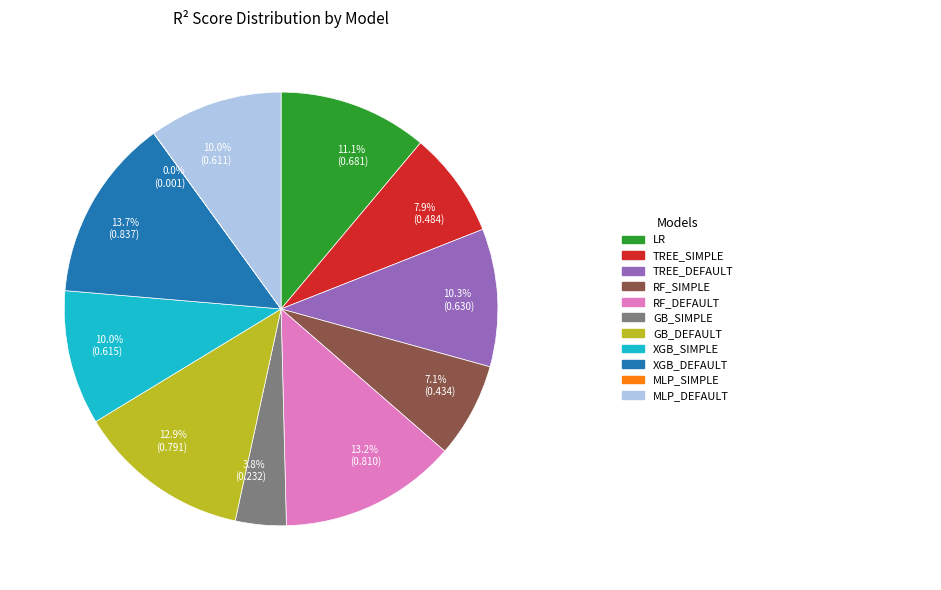

Is there any slice that represents more than half of the pie?

No